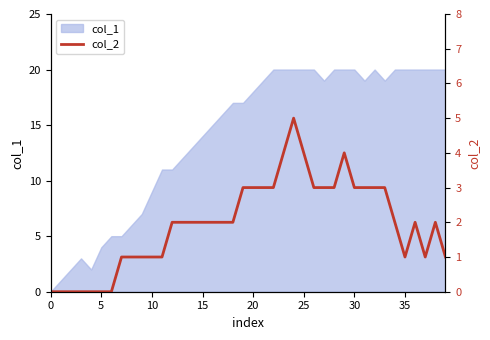

The chart shows a value of 4 at 23. True or false?

True